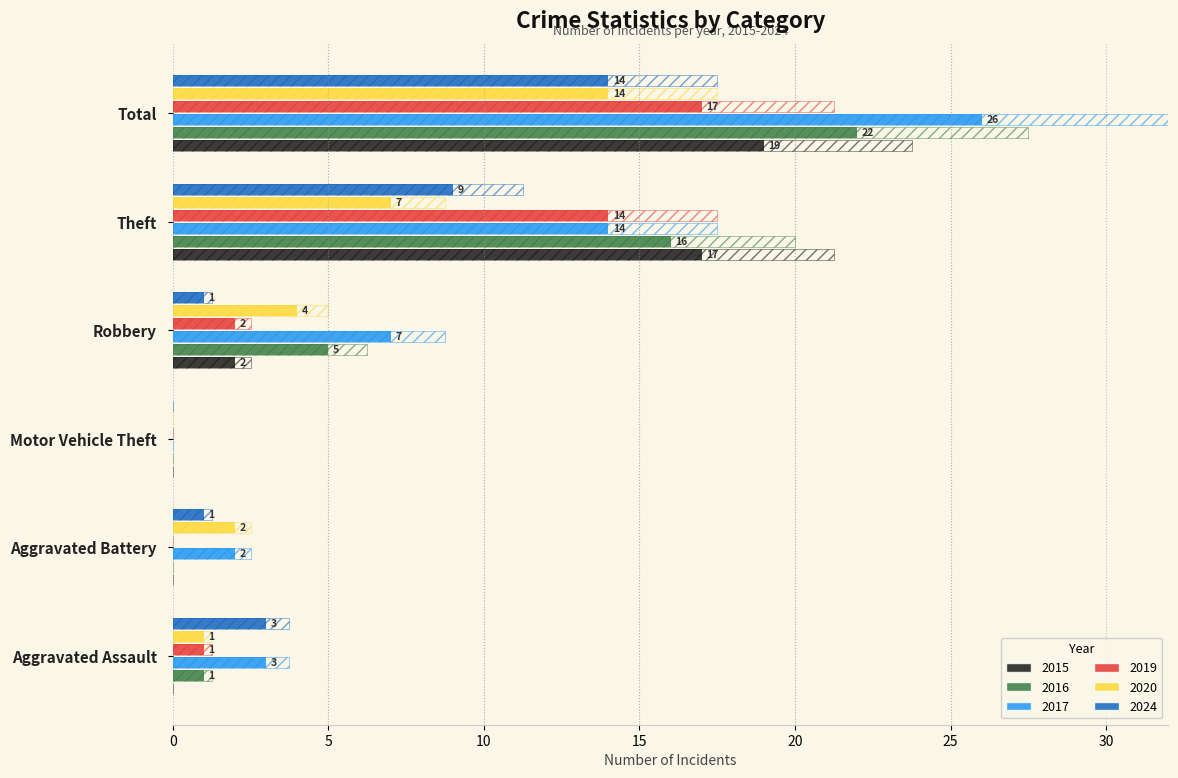

Which series has the widest spread of values?

2017